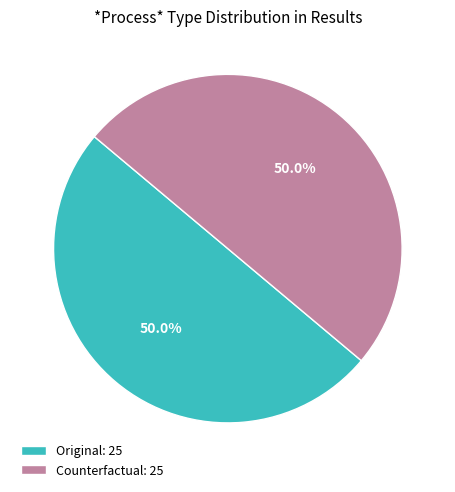

What percentage is NOT represented by Counterfactual: 25?

50.0%